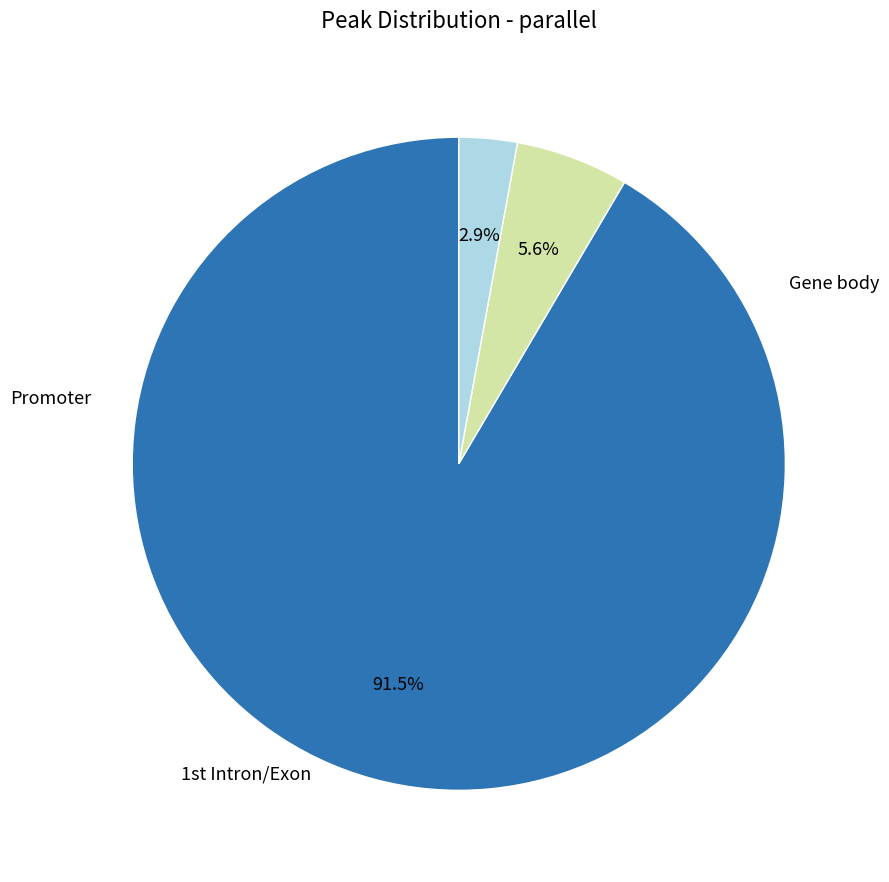

Does any single category account for the majority?

Yes